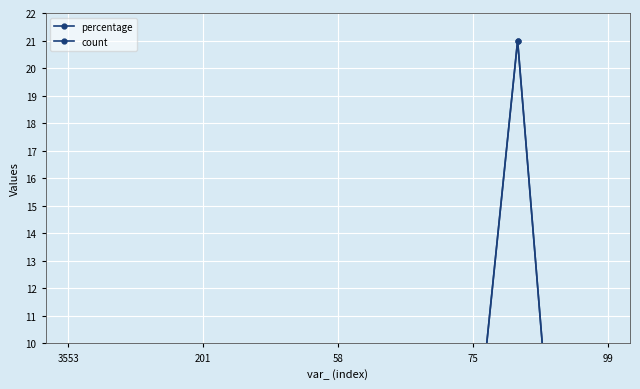

Is this an area chart (filled region under the line)?

No